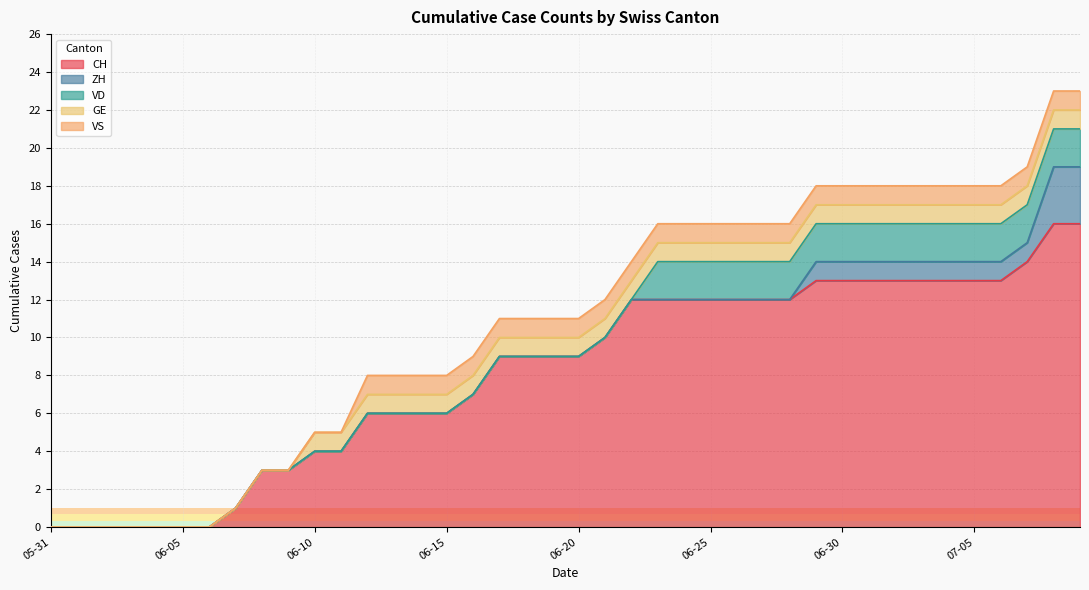

What is the sum of all VS values?

28